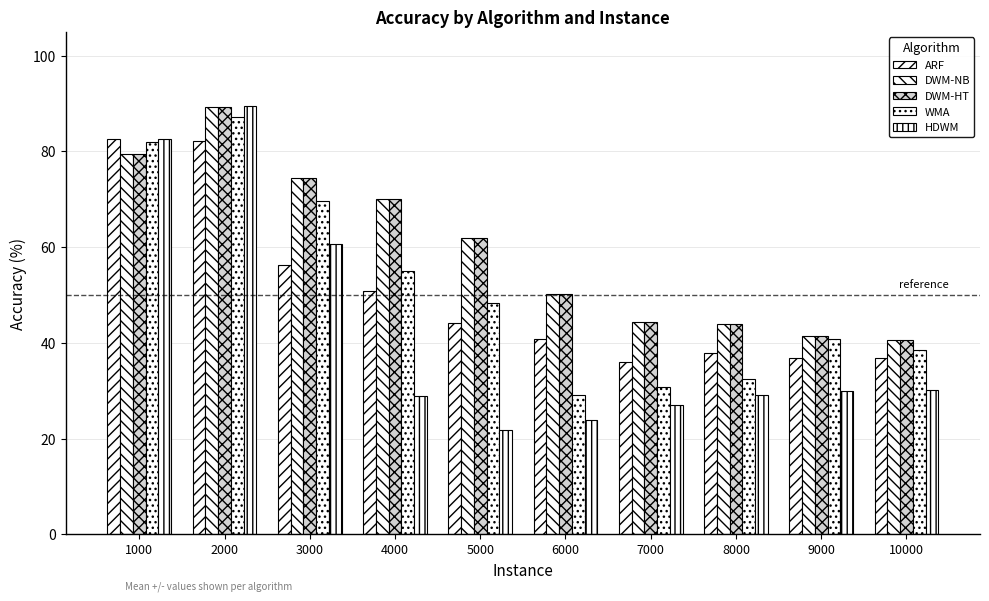

At which label does WMA reach its minimum?

6000